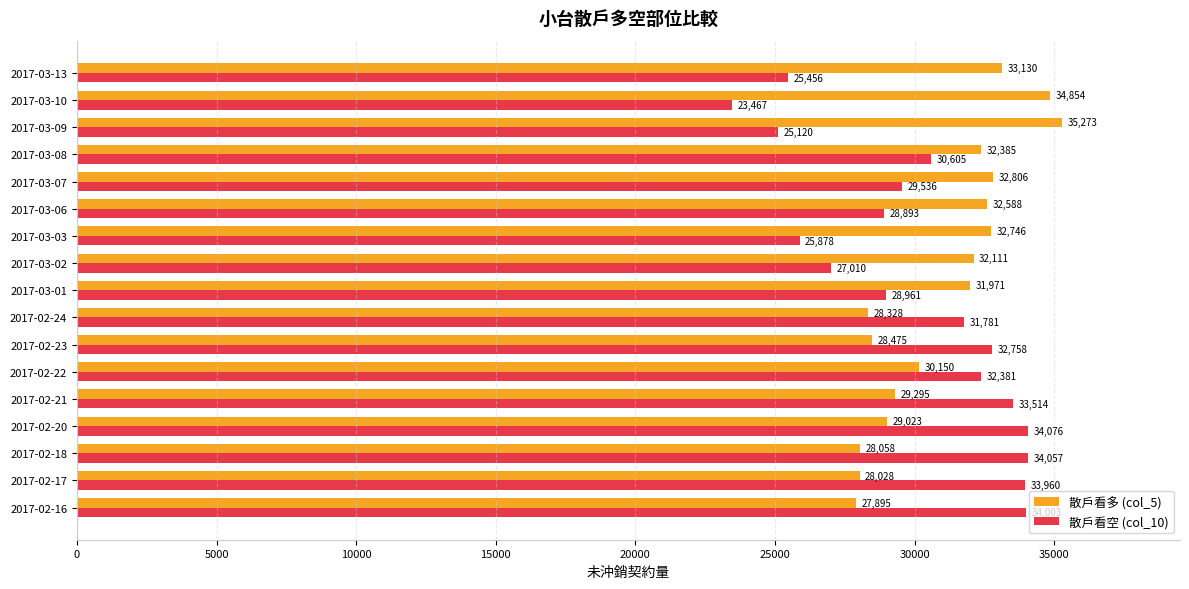

At which category is the sum across all series the highest?

2017-02-20